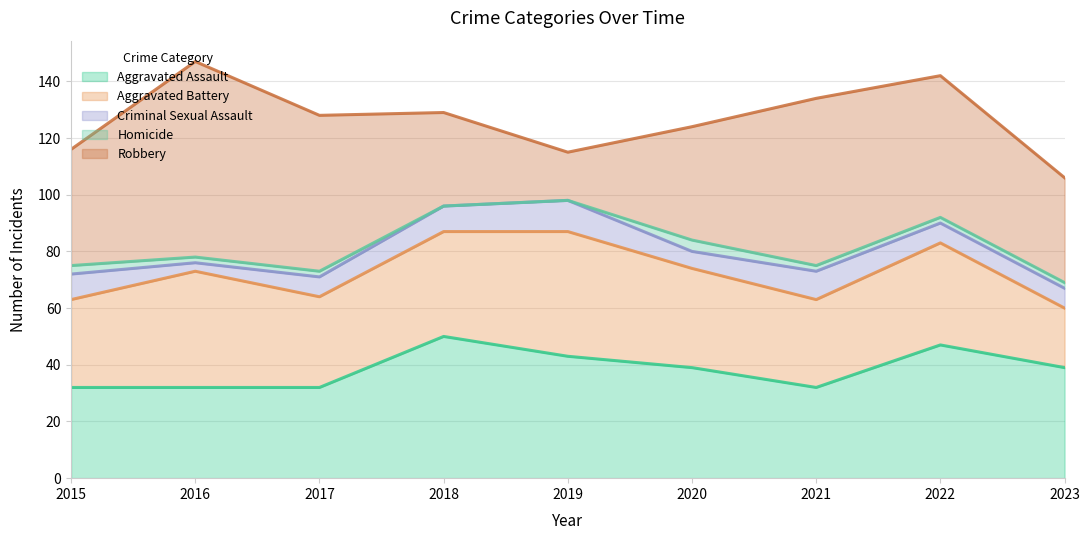

What is the value of the Homicide point at the 7th from the left?

2